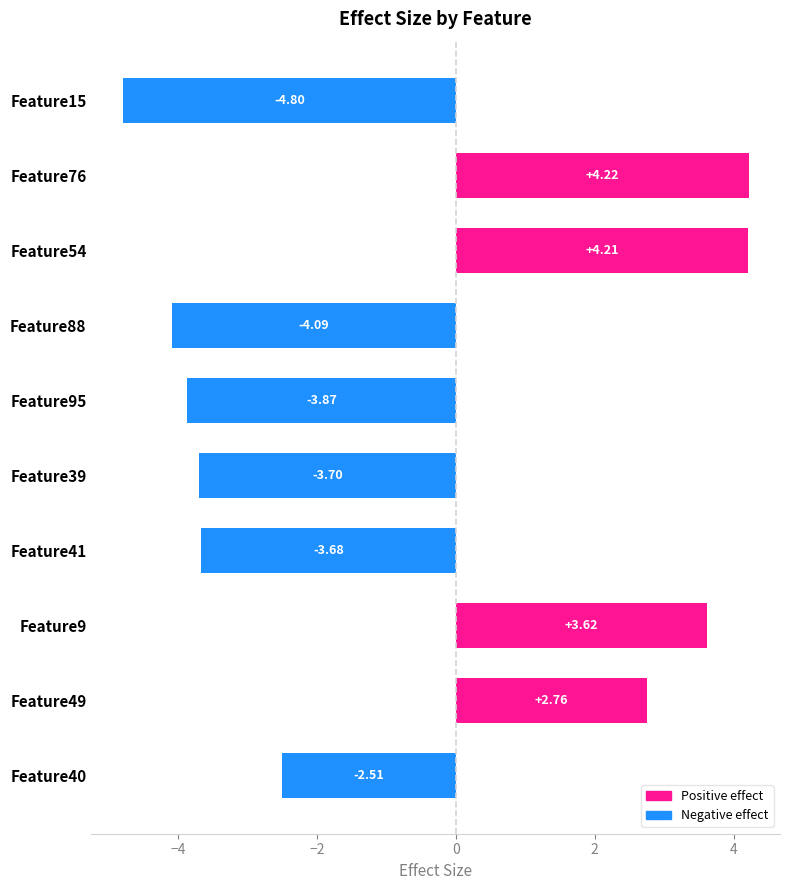

What is the difference between the maximum and minimum values?

9.0